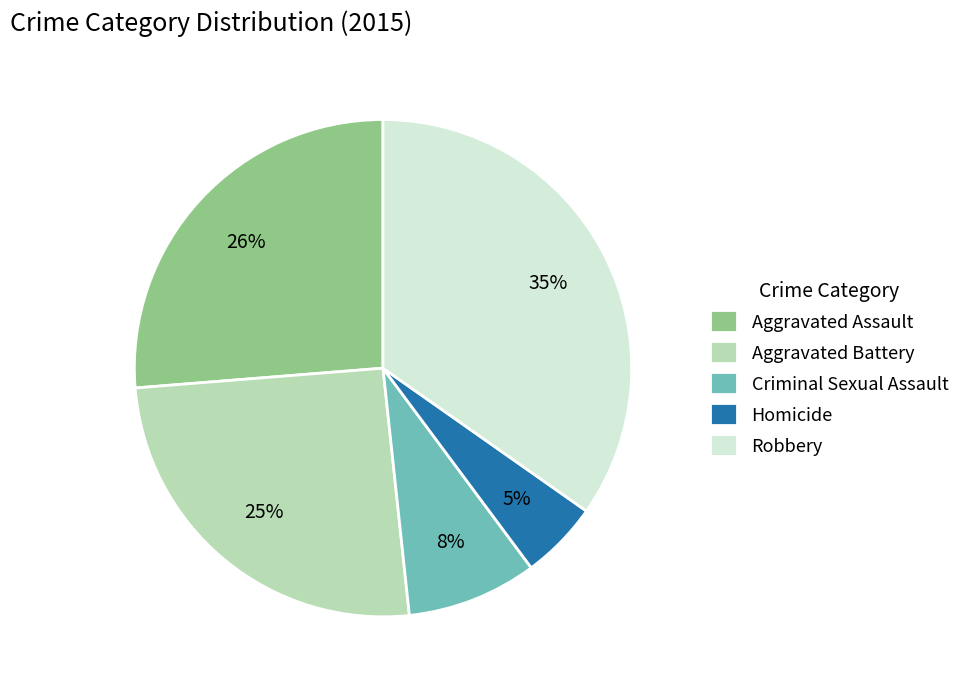

Approximately how many times larger is the value at Criminal Sexual Assault compared to Aggravated Battery?

0.3